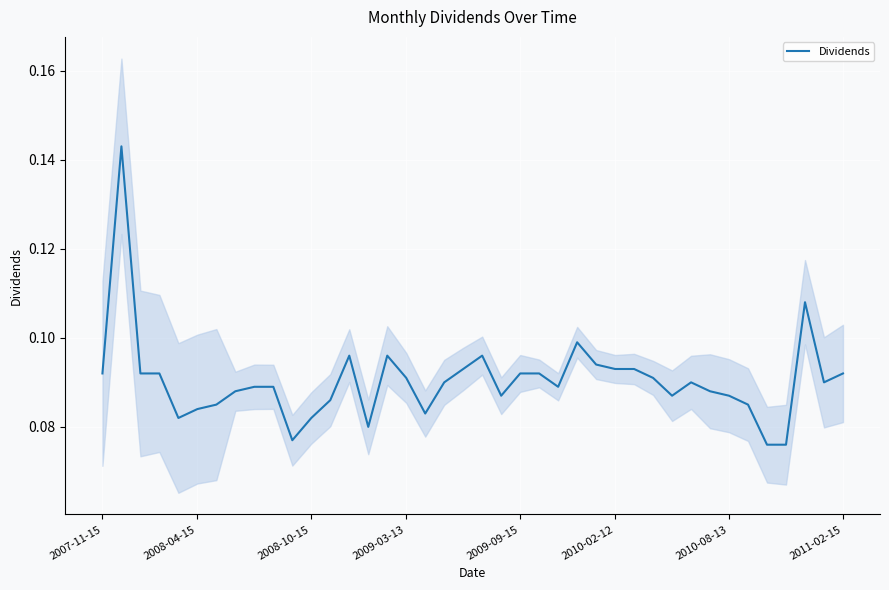

The value at 12 is 0.1. True or false?

True